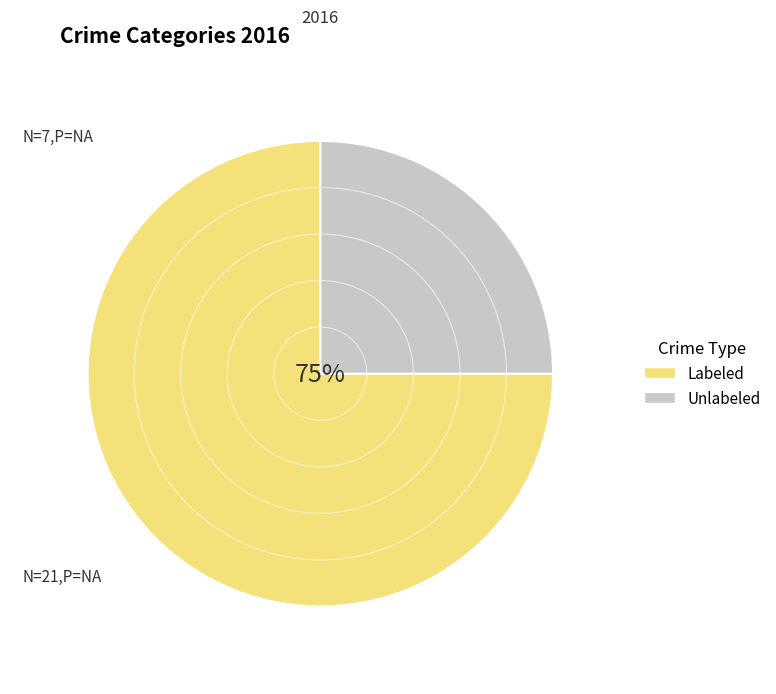

True or false: Labeled accounts for 75% of the total.

True